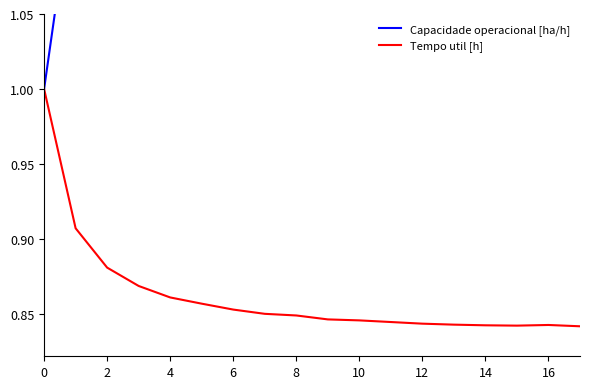

Reading left to right, list all the values displayed in this chart.

Capacidade operacional [ha/h]: 1.0	1.1	1.2	1.2	1.2	1.2	1.3	1.3	1.3	1.3	1.3	1.3	1.3	1.3	1.3	1.3	1.3	1.3
Tempo util [h]: 1.0	0.9	0.9	0.9	0.9	0.9	0.9	0.9	0.8	0.8	0.8	0.8	0.8	0.8	0.8	0.8	0.8	0.8